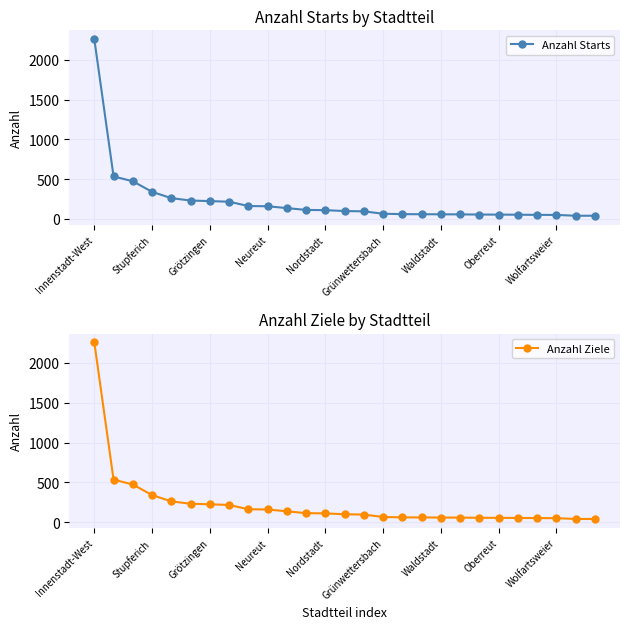

Is it true that Anzahl Starts equals 2258 at Innenstadt-West?

True